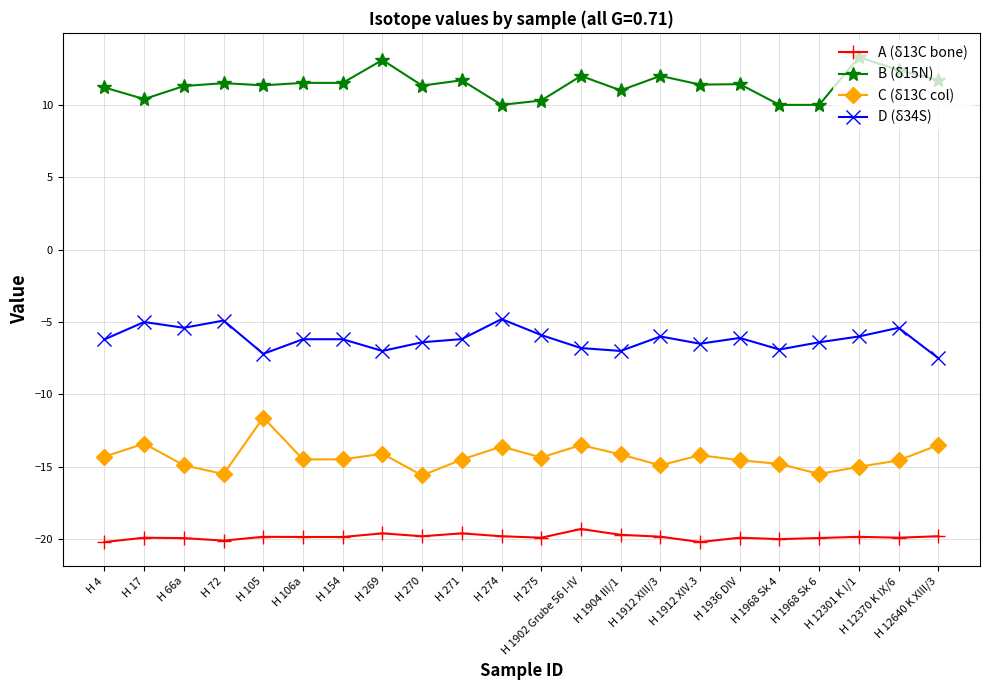

What is the approximate value of B (δ15N) at H 66a?

11.3